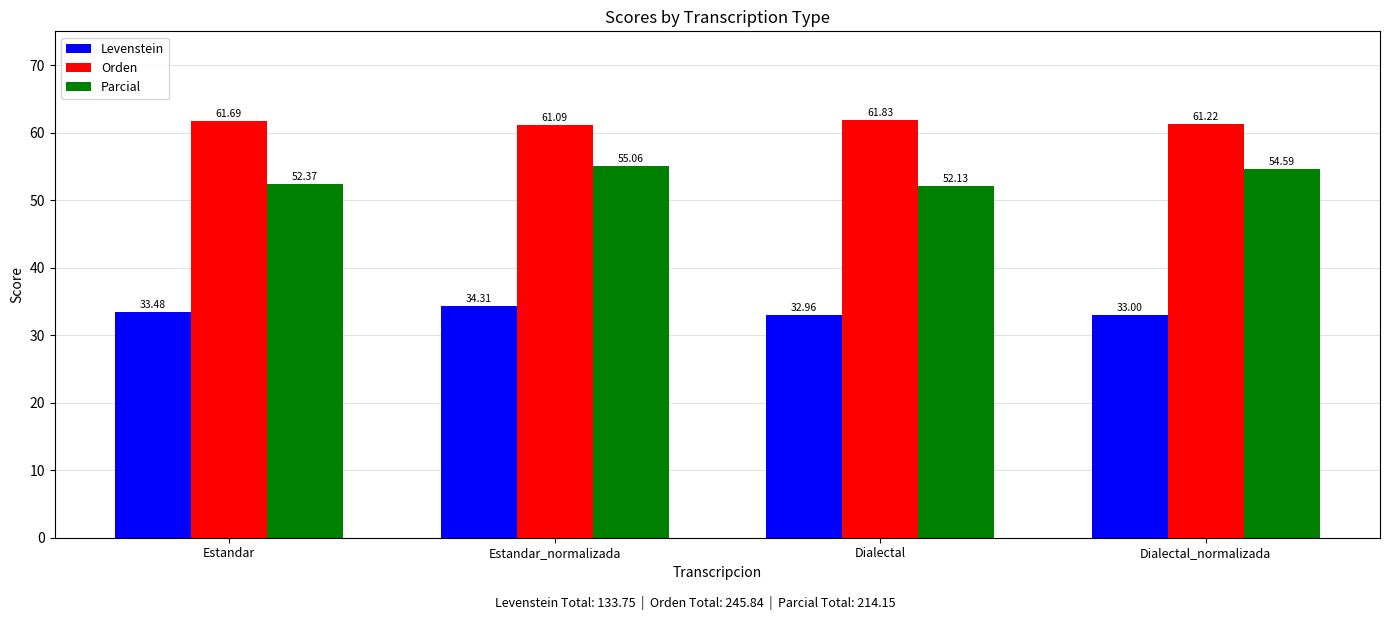

What is the label of the 2nd bar from the left?

Estandar_normalizada